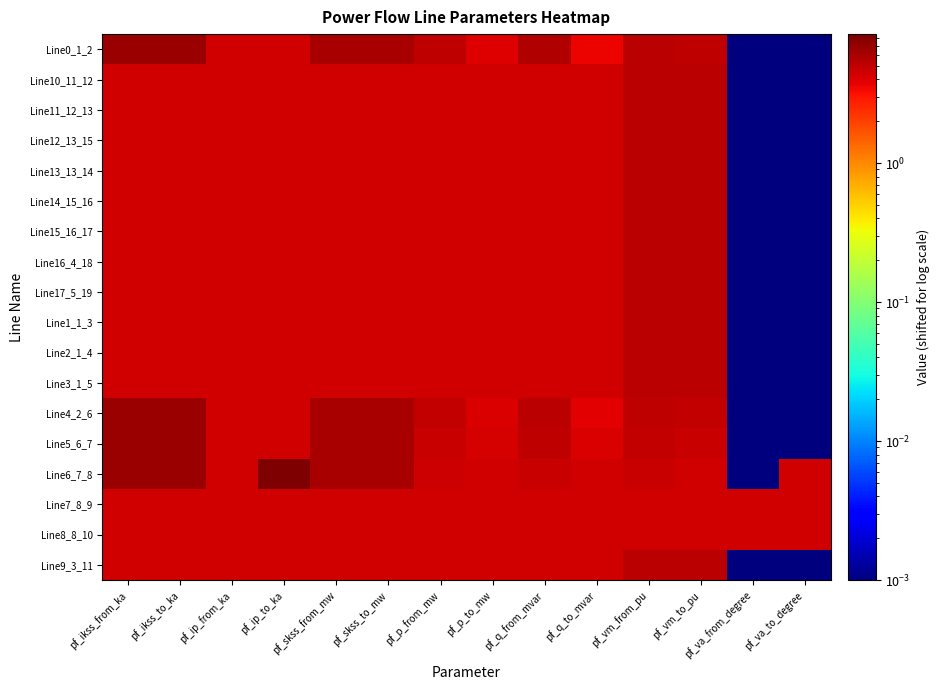

What is the difference between the highest and lowest values at pf_p_from_mw?

0.6